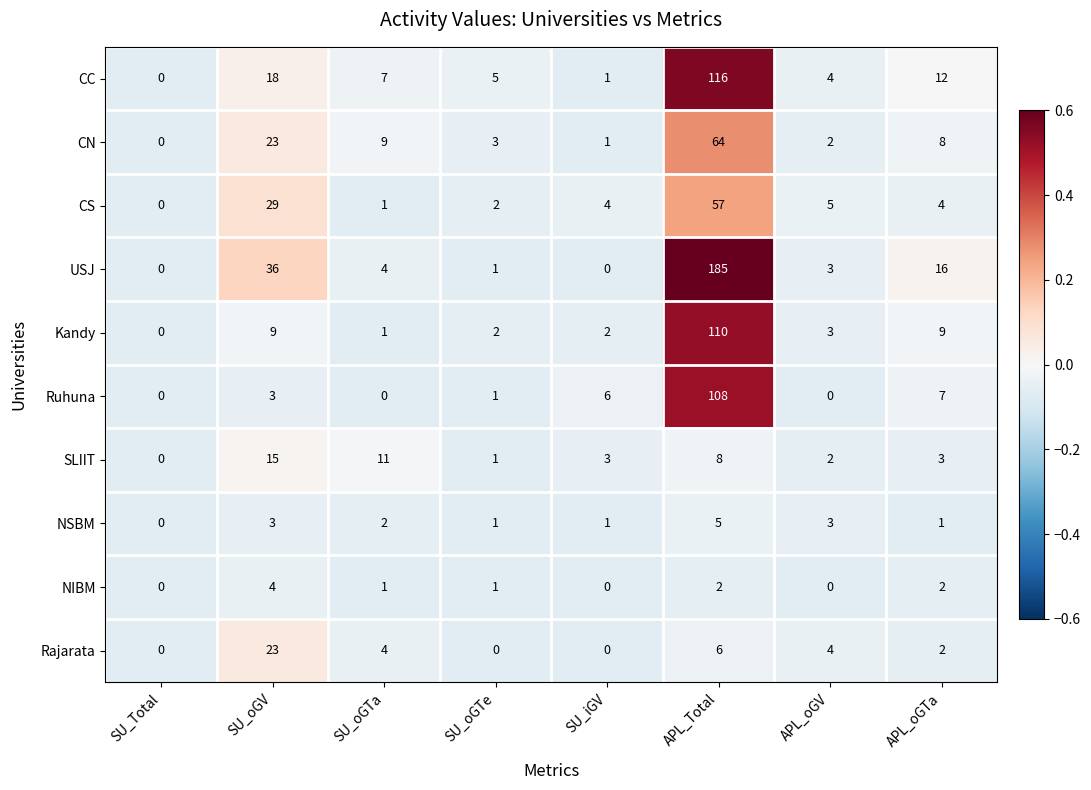

What is the approximate value of CC at SU_oGV, to the nearest 5?

20